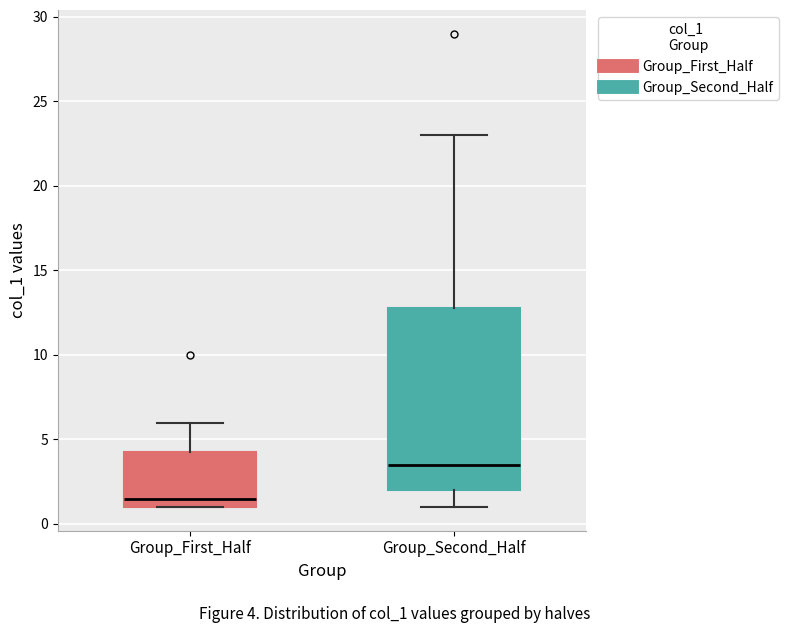

Where does the upper whisker of the box for Group_Second_Half end on the y-axis? The values are not printed on the chart, so give them approximately, as read against the axis.

23.0